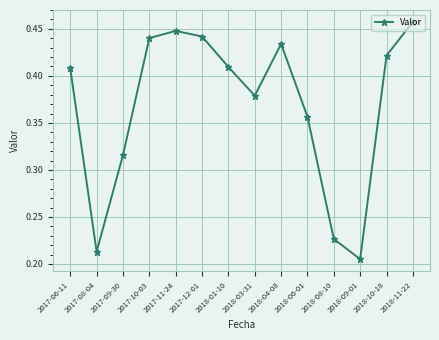

Where is the first local maximum?

2017-11-24